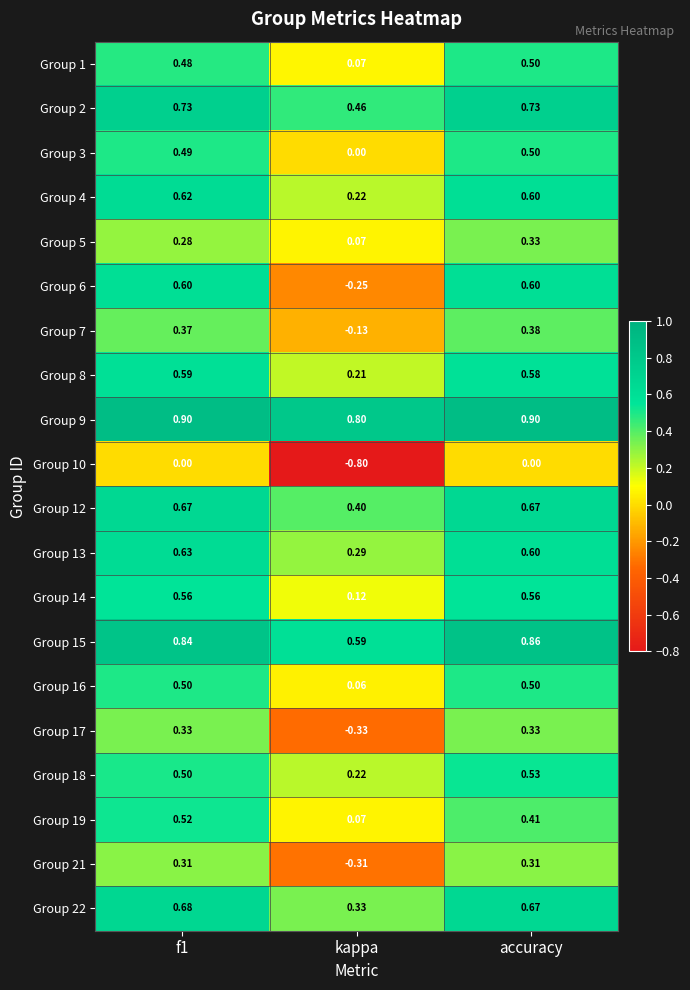

Is the value of Group 10 at kappa greater than the value of Group 16 at accuracy?

No